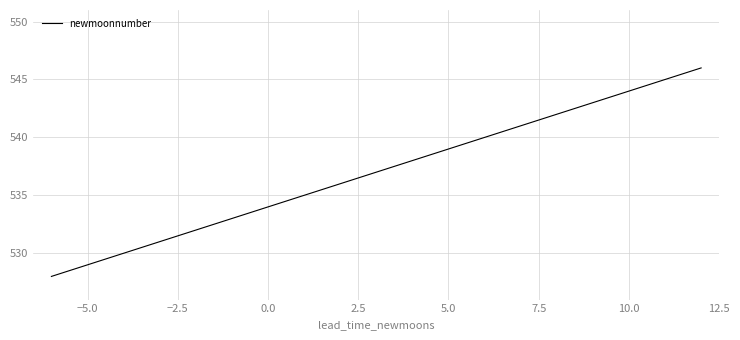

What is the greatest value displayed?

546